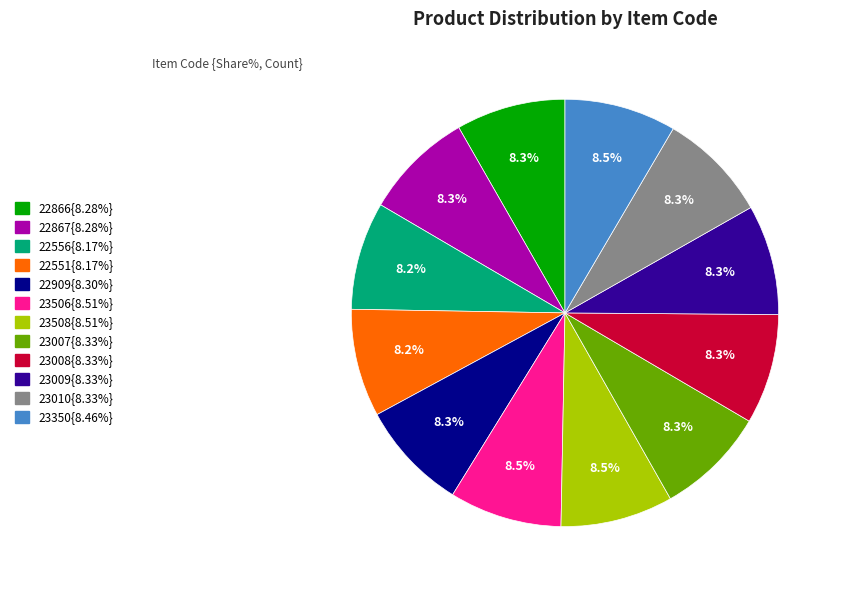

Does any single category account for the majority?

No